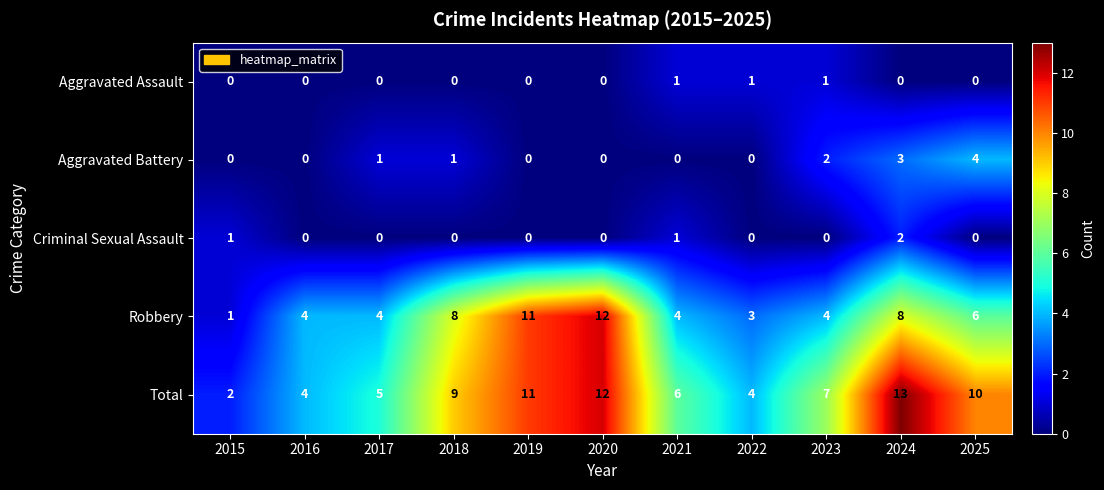

What is the difference between the second highest and second lowest values in the Robbery series?

8